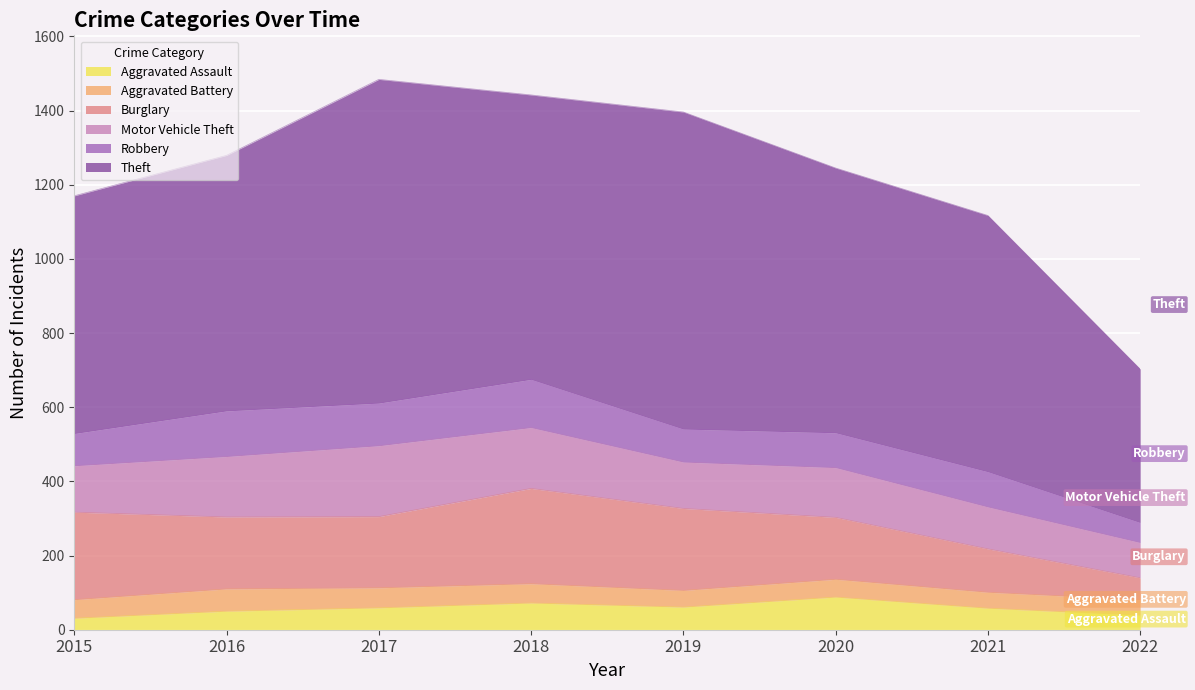

Where does the Motor Vehicle Theft series first go above 134?

2016